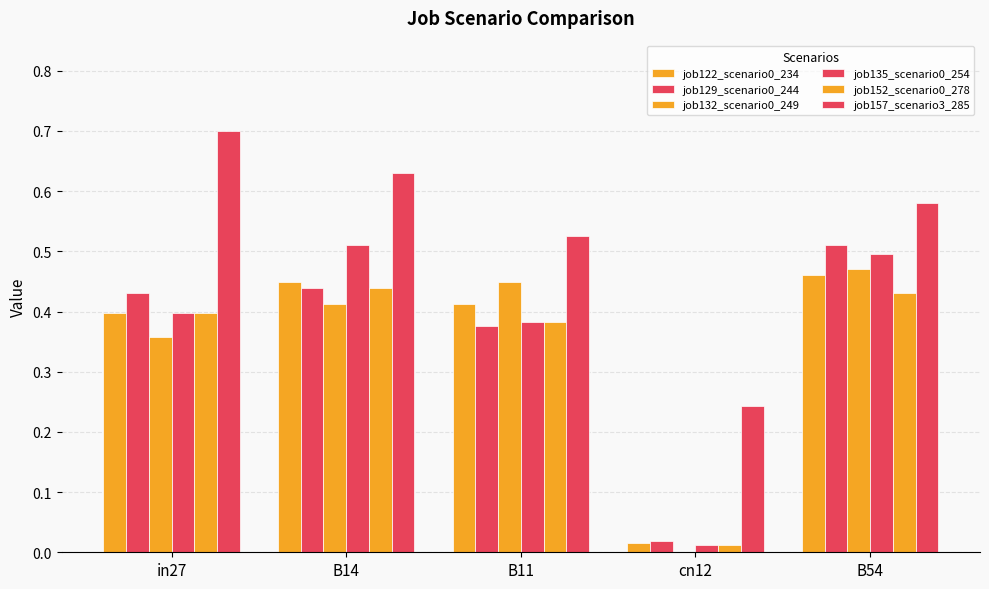

What is the total value across all series at B11?

2.5